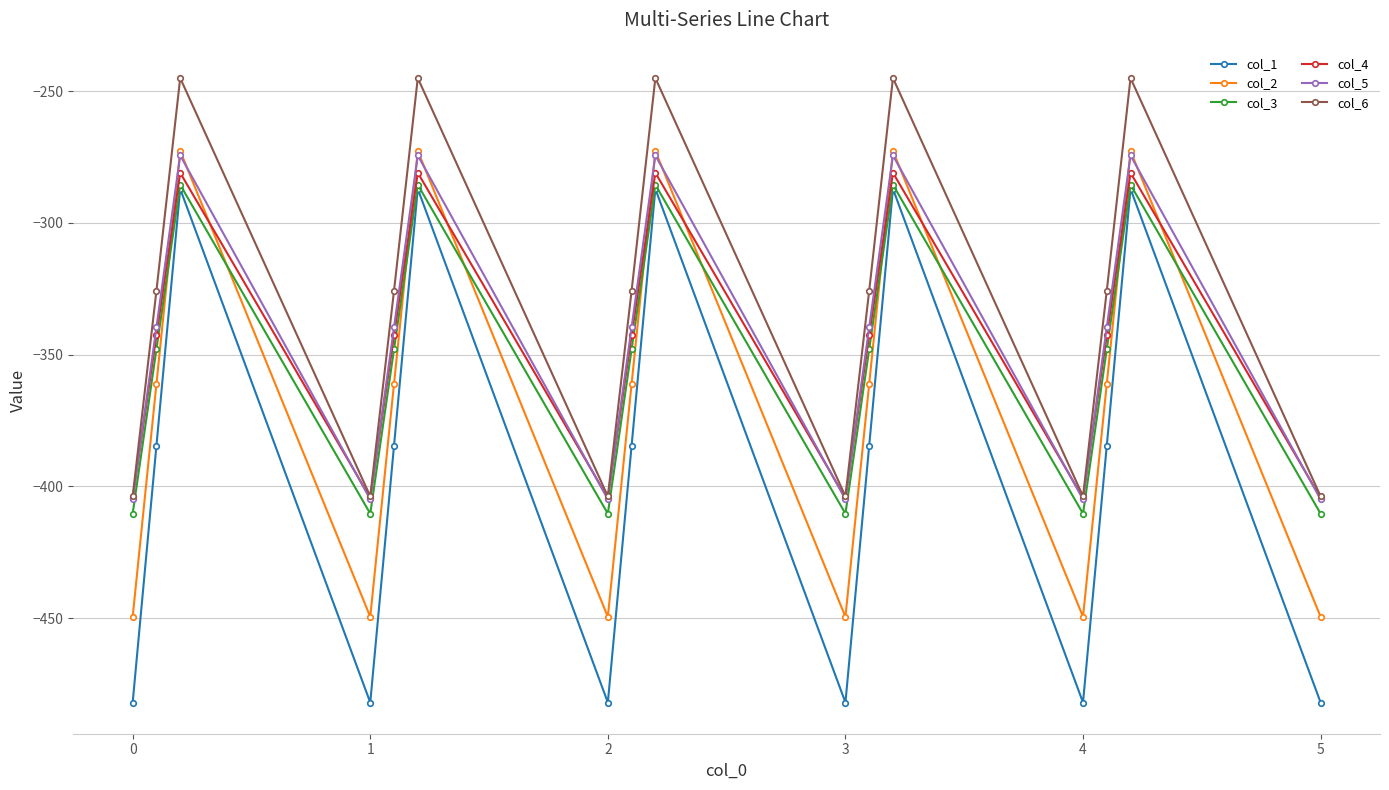

True or false: col_3 and col_4 cross at least once.

False